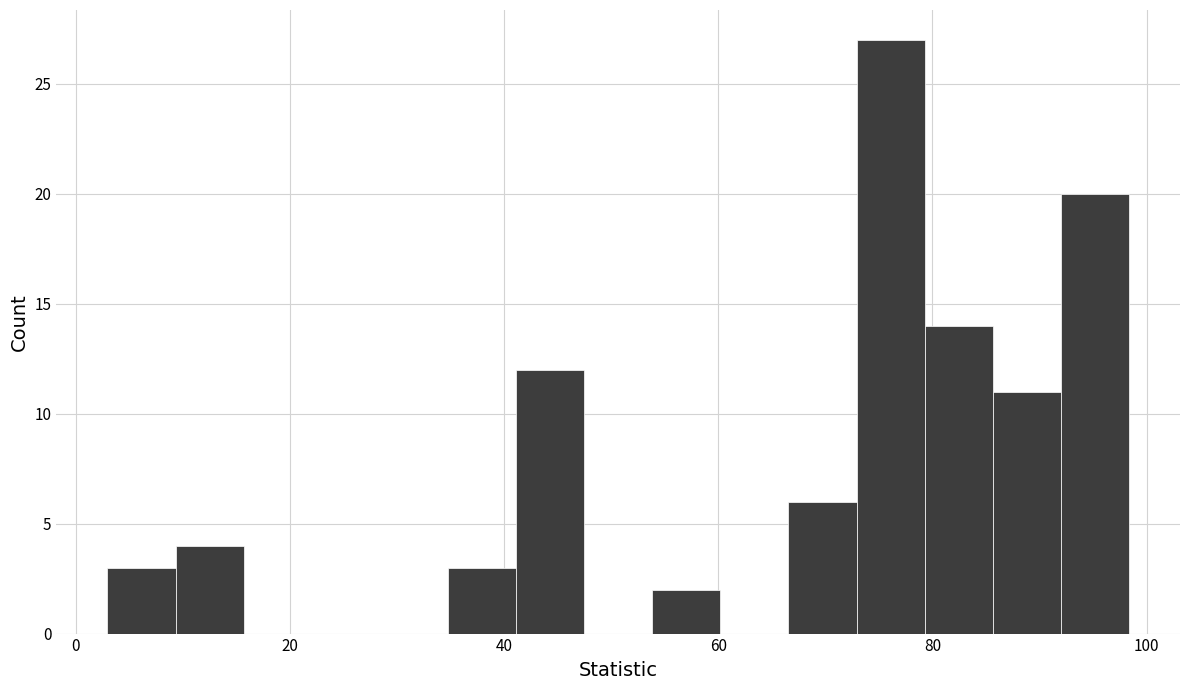

Read against the x-axis, roughly where is the centre of the tallest bar?

76